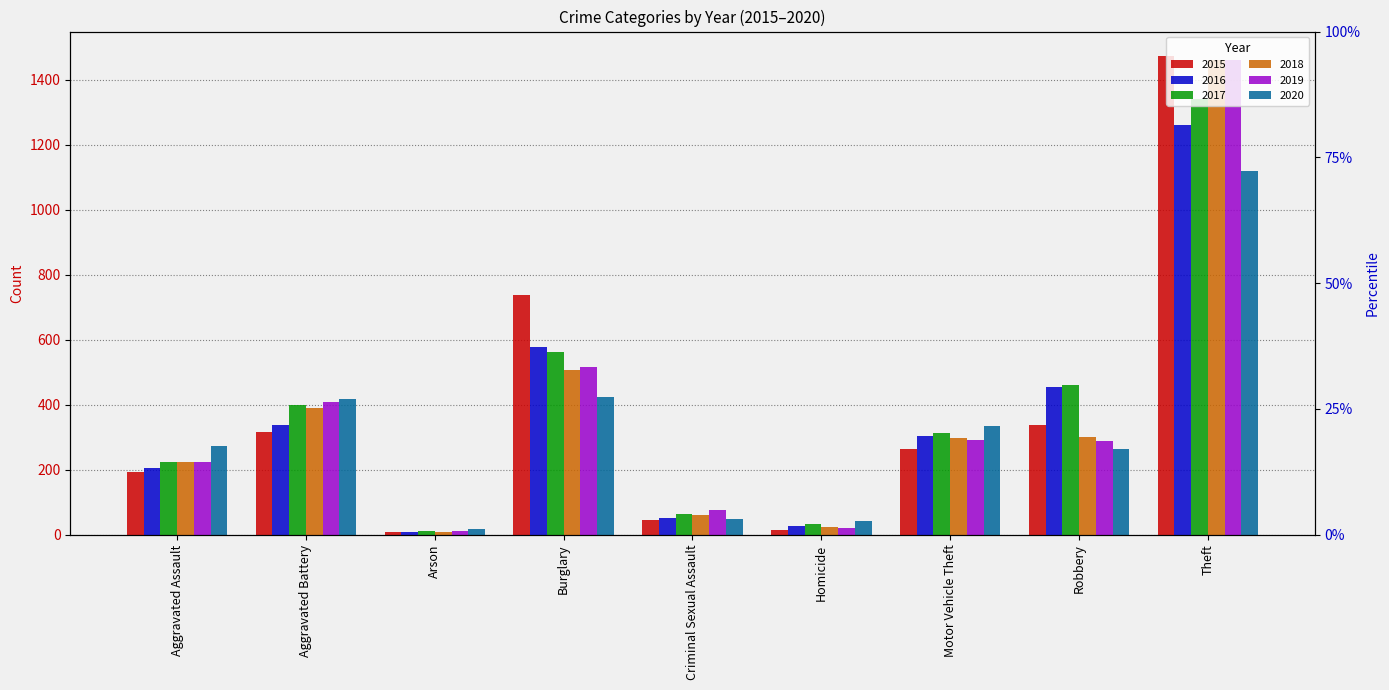

What is the difference between the second highest and second lowest values in the 2016 series?

550